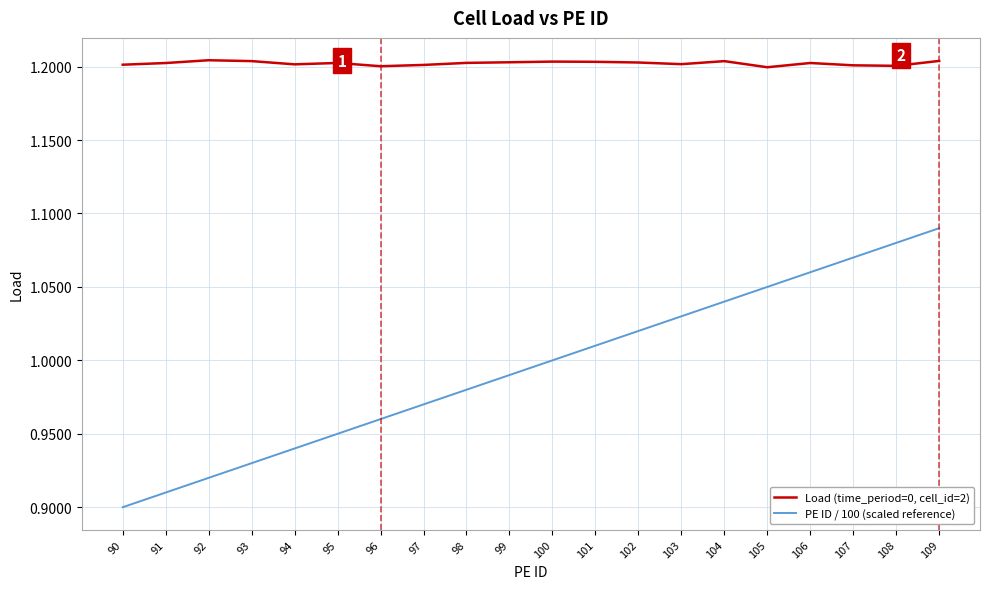

True or false: PE ID / 100 (scaled reference) and Load (time_period=0, cell_id=2) cross at least once.

False